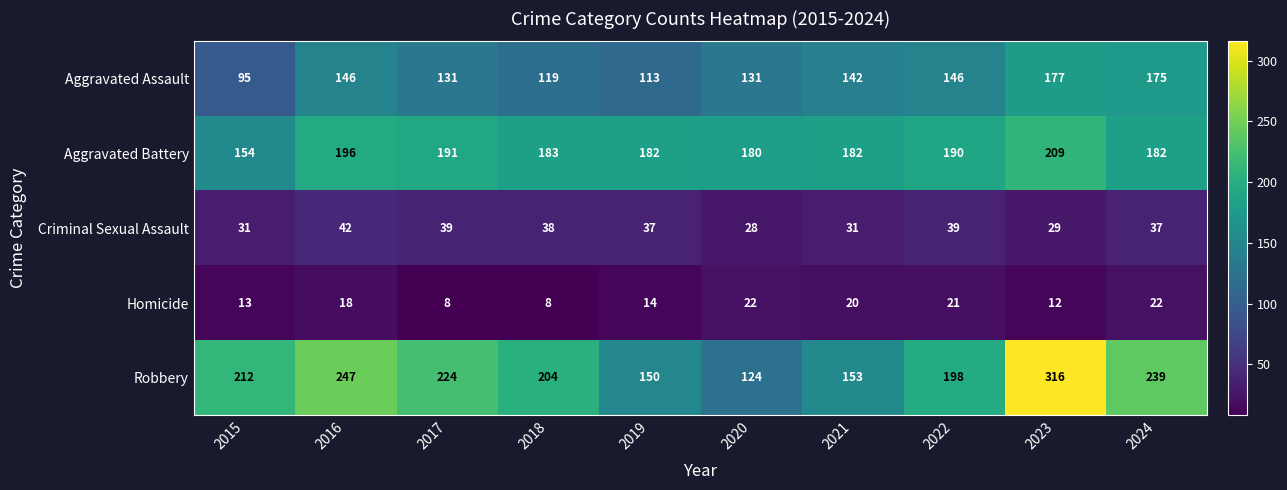

What is the spread (max minus min) of values at 2024?

217